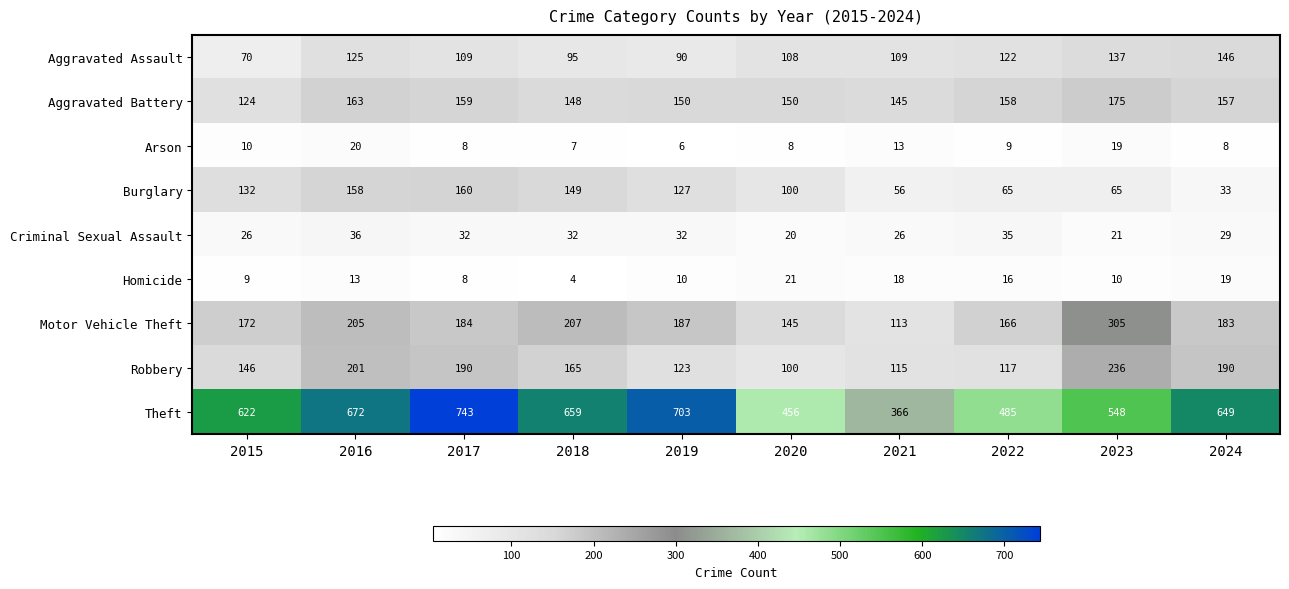

Rank the series at 2022 from lowest to highest value.

Arson, Homicide, Criminal Sexual Assault, Burglary, Robbery, Aggravated Assault, Aggravated Battery, Motor Vehicle Theft, Theft